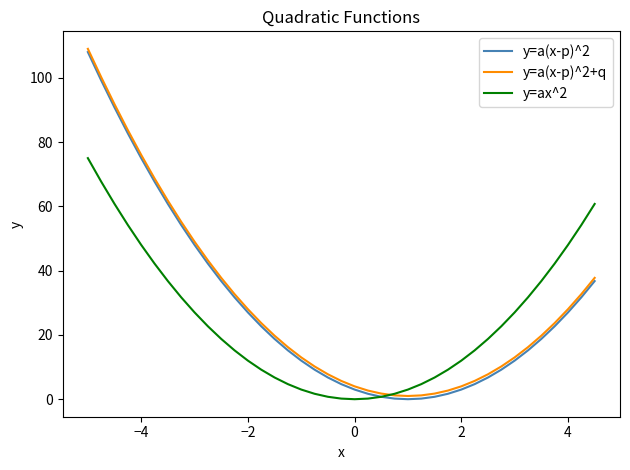

What is the maximum value for y=a(x-p)^2?

108.0